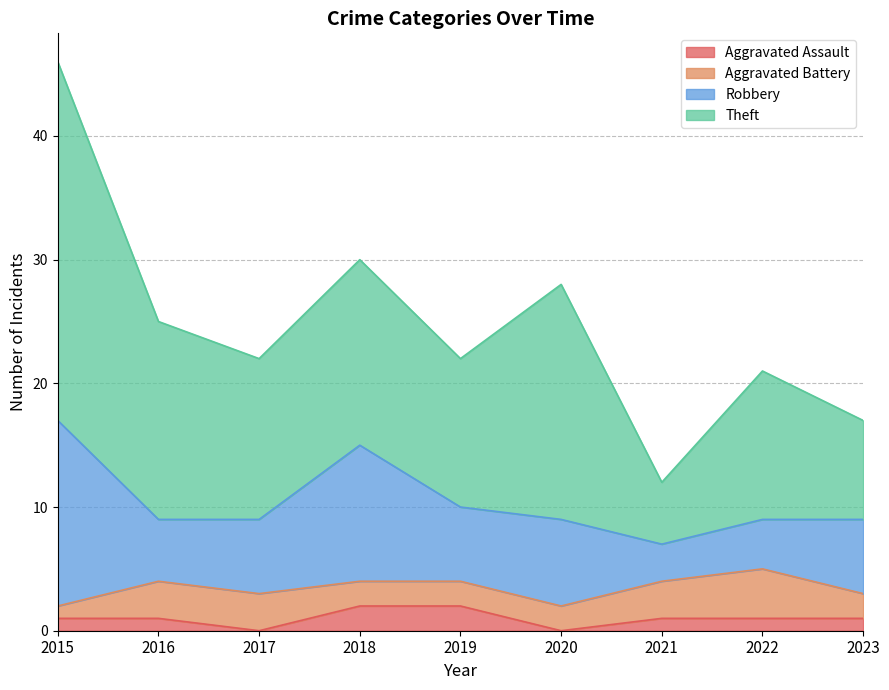

Which series has the largest total across all categories?

Theft